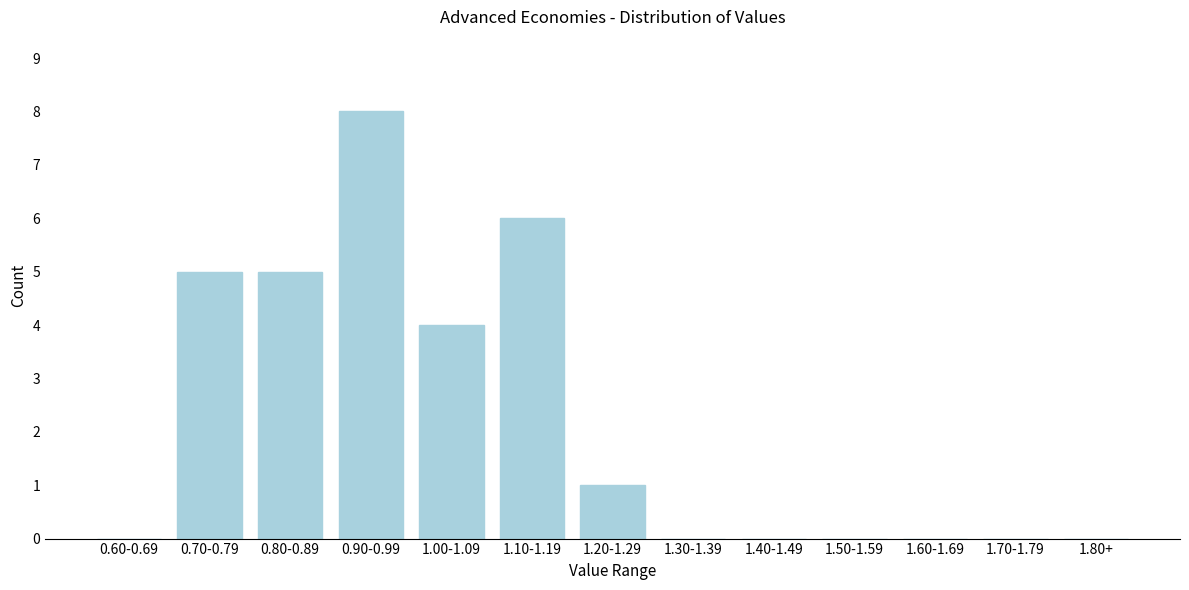

Reading right to left, transcribe all the data shown in this chart.

1.80+=0	1.70-1.79=0	1.60-1.69=0	1.50-1.59=0	1.40-1.49=0	1.30-1.39=0	1.20-1.29=1	1.10-1.19=6	1.00-1.09=4	0.90-0.99=8	0.80-0.89=5	0.70-0.79=5	0.60-0.69=0